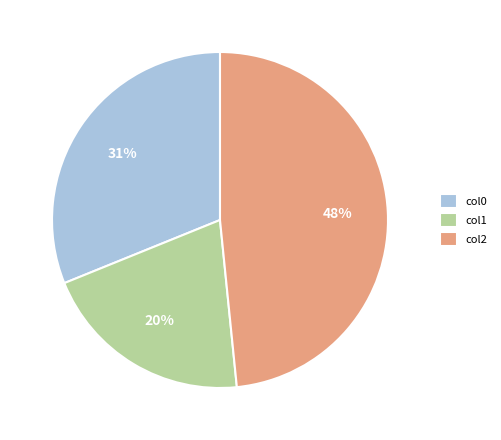

The col1 slice represents 20% of the pie. True or false?

True